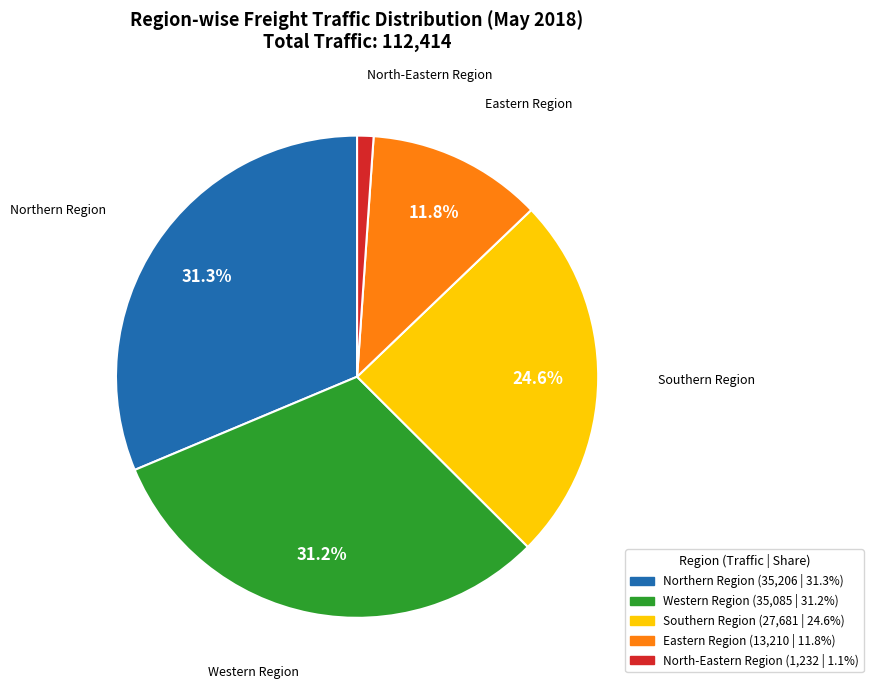

What is the smallest slice in the pie chart?

North-Eastern Region